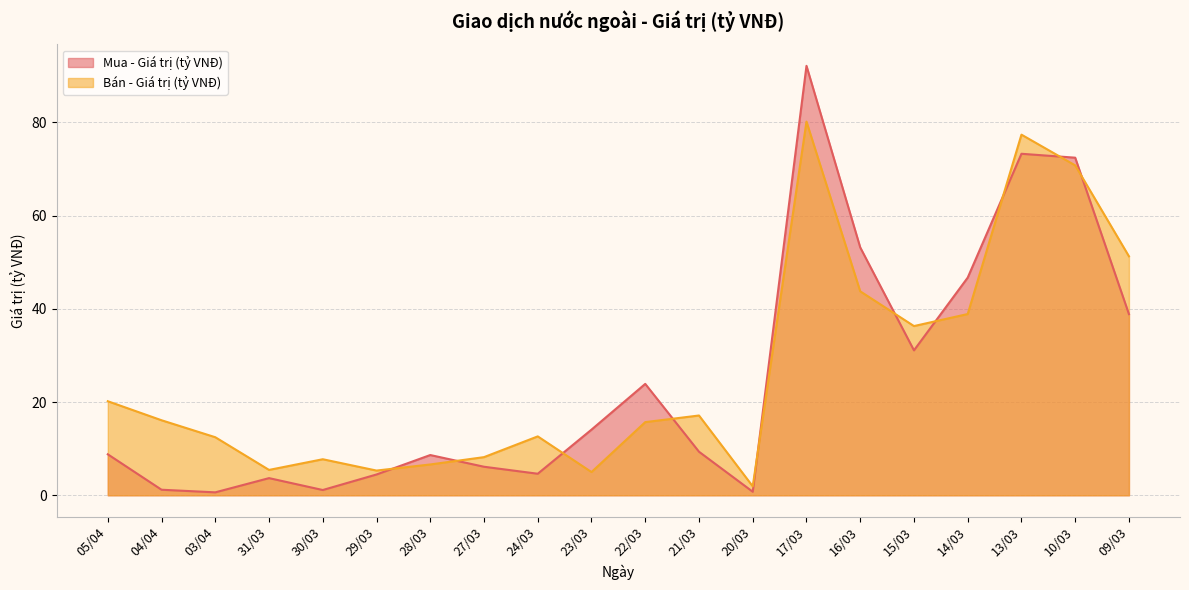

In Mua - Giá trị (tỷ VNĐ), how many points are higher than both neighbors (excluding endpoints)?

5